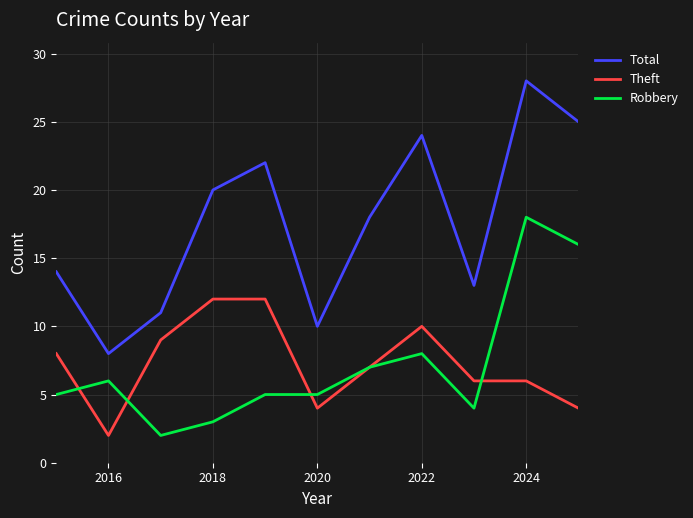

What is the greatest value displayed?

28